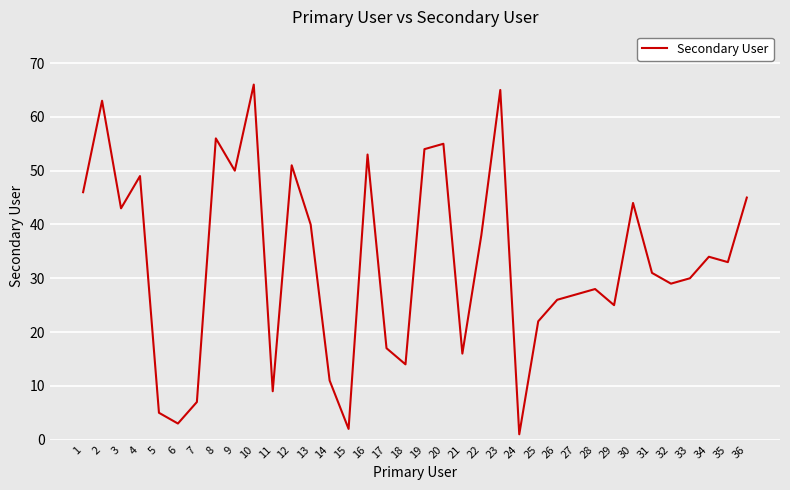

Does the chart have visible grid lines?

Yes